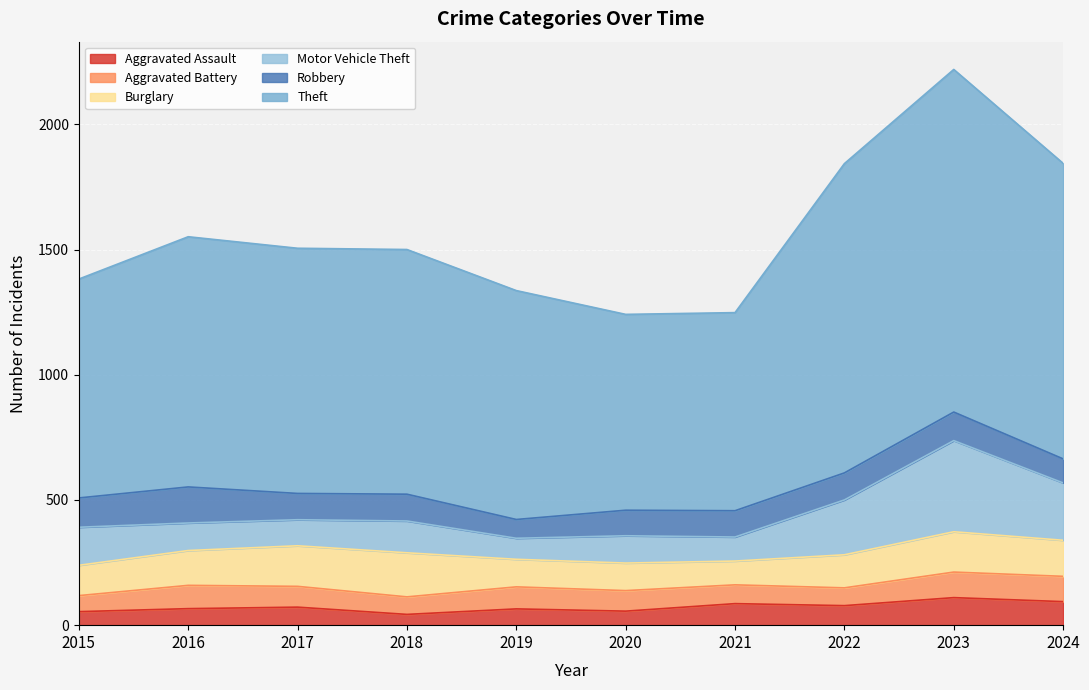

Which series changed the most between 2019 and 2024?

Theft